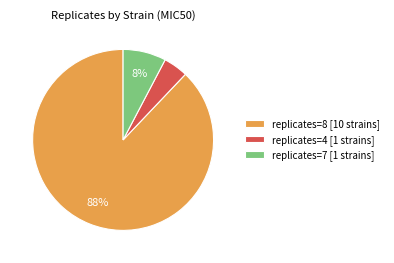

To the nearest percent, what is the combined percentage of replicates=4 [1 strains] and replicates=7 [1 strains]?

12%